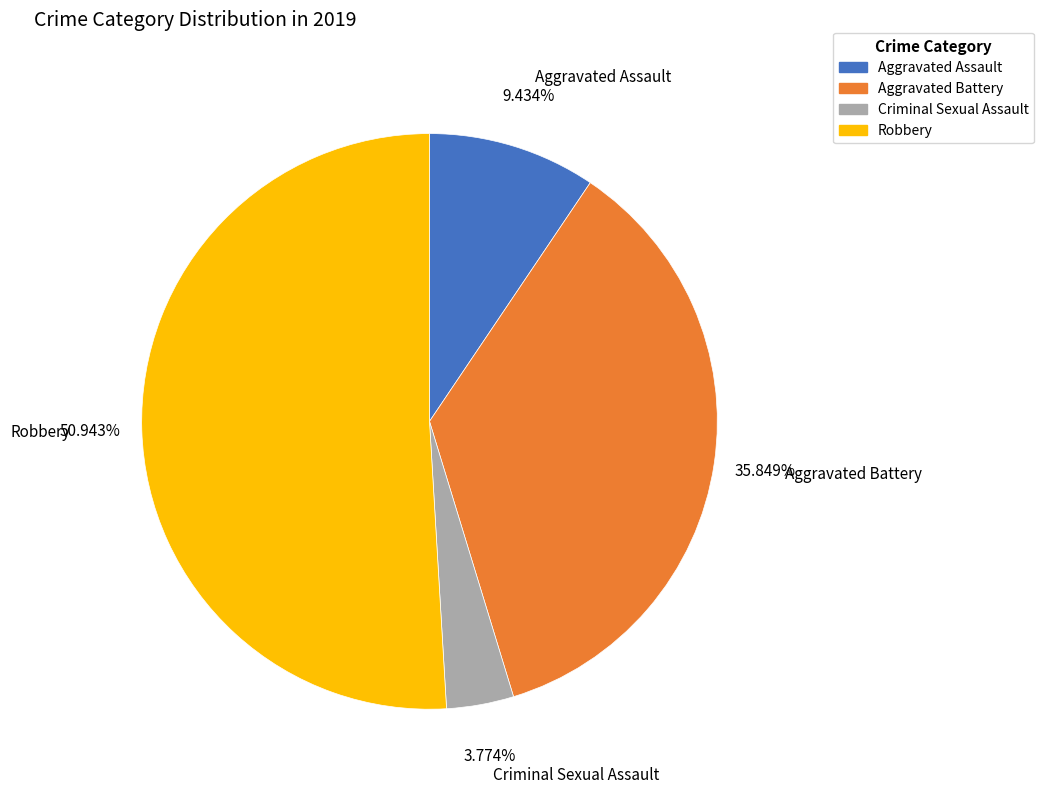

To the nearest percent, what is the combined percentage of Aggravated Battery and Aggravated Assault?

45%